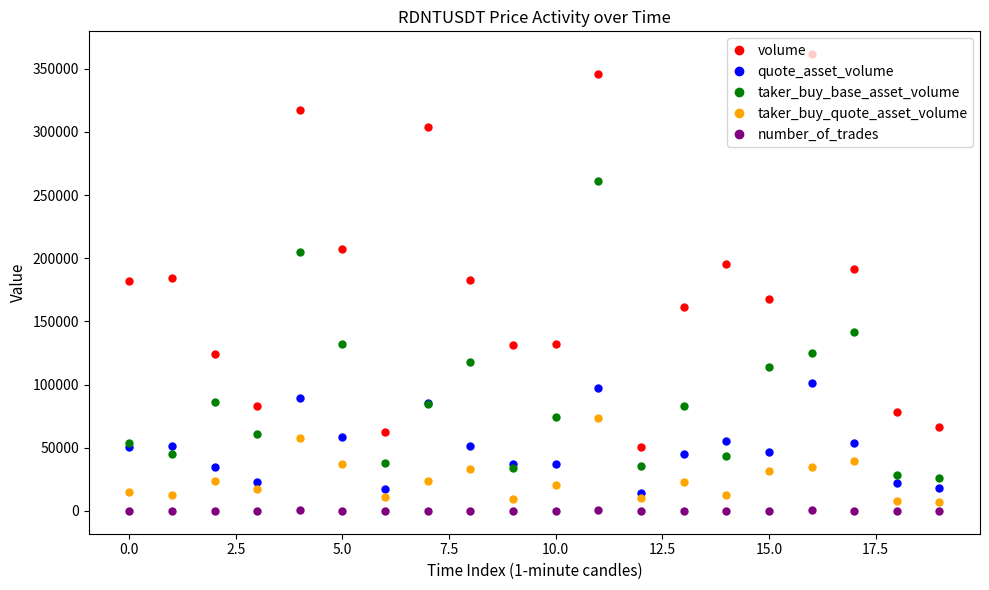

Which series has the largest total across all categories?

volume